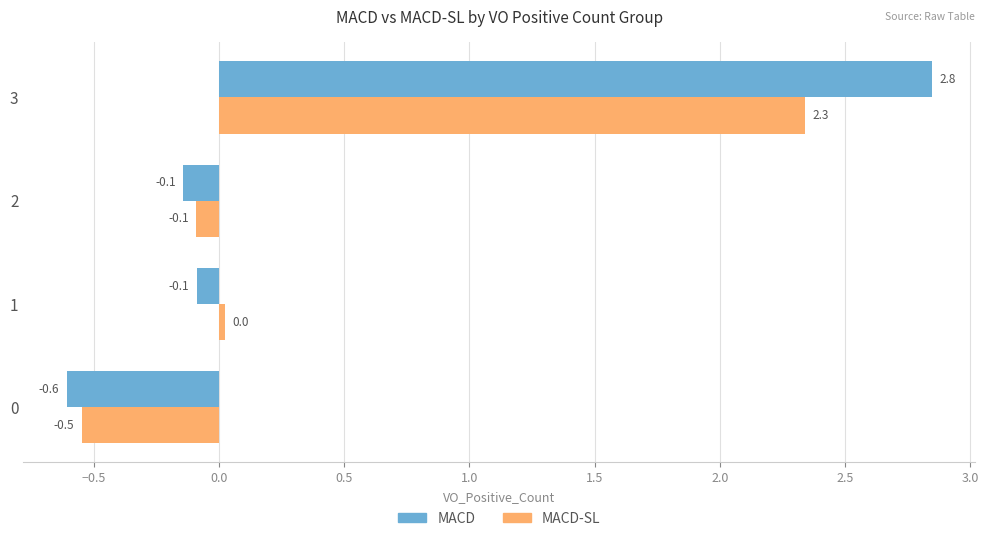

List the series in order of their overall mean, lowest first.

MACD-SL, MACD